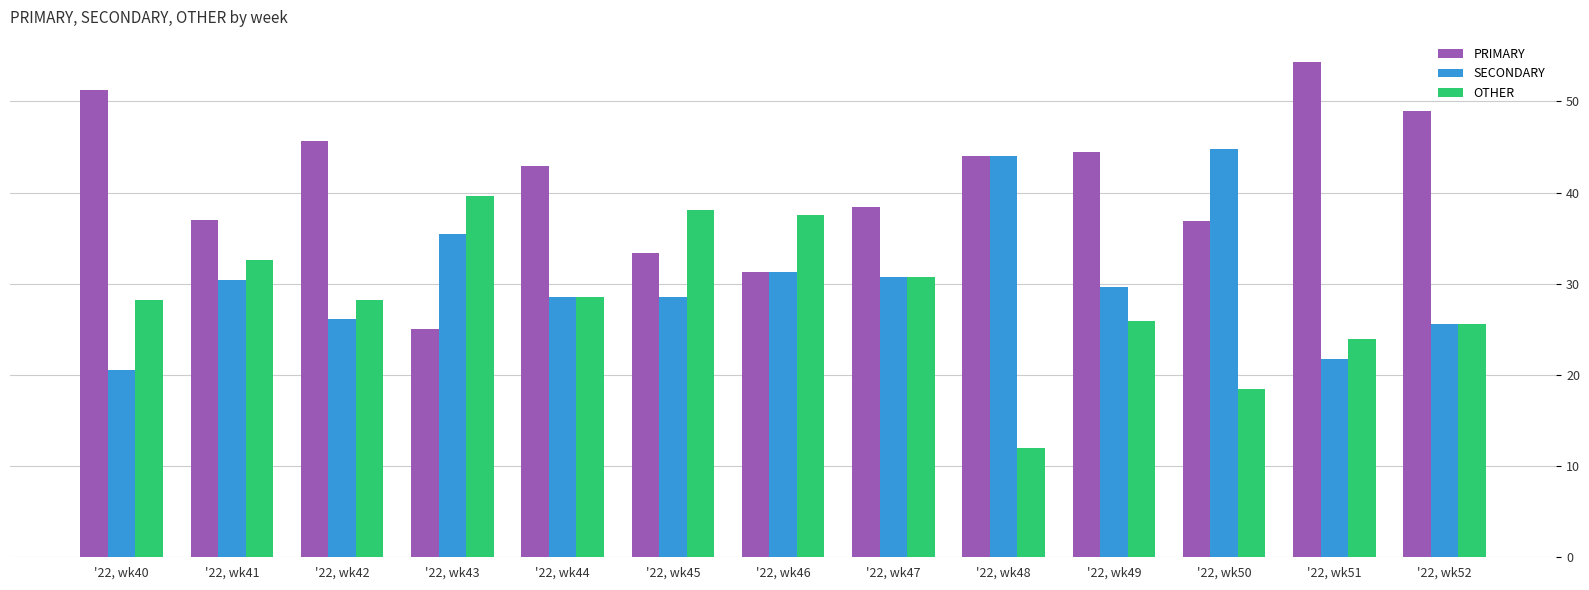

What is the difference between the second highest and minimum values in the OTHER series?

26.1